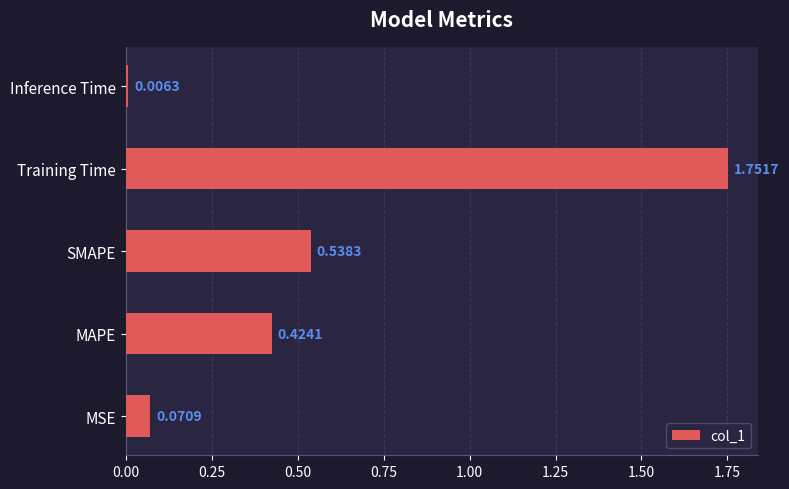

How many categories are shown in the chart?

5